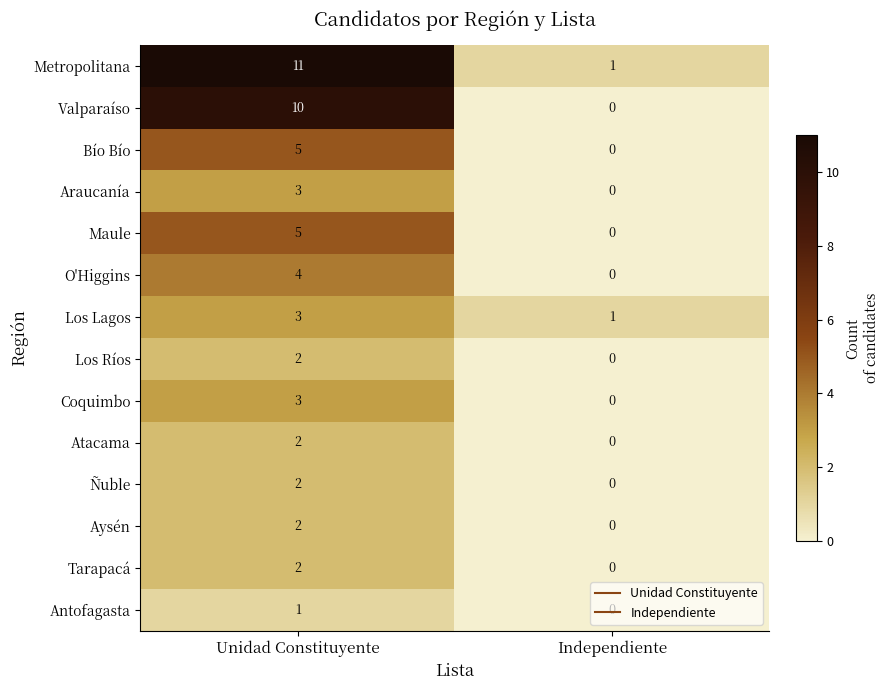

What is the difference between the highest and lowest values at Unidad Constituyente?

10